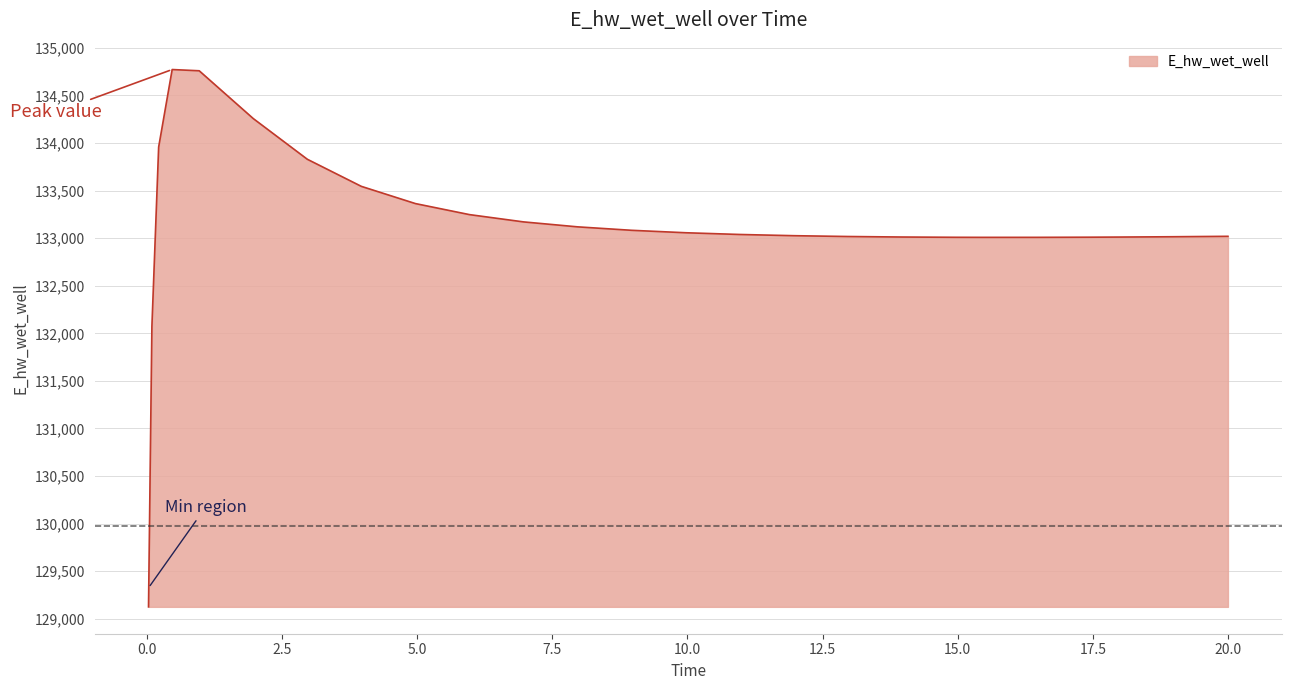

What is the difference between the maximum and minimum values?

5648.5